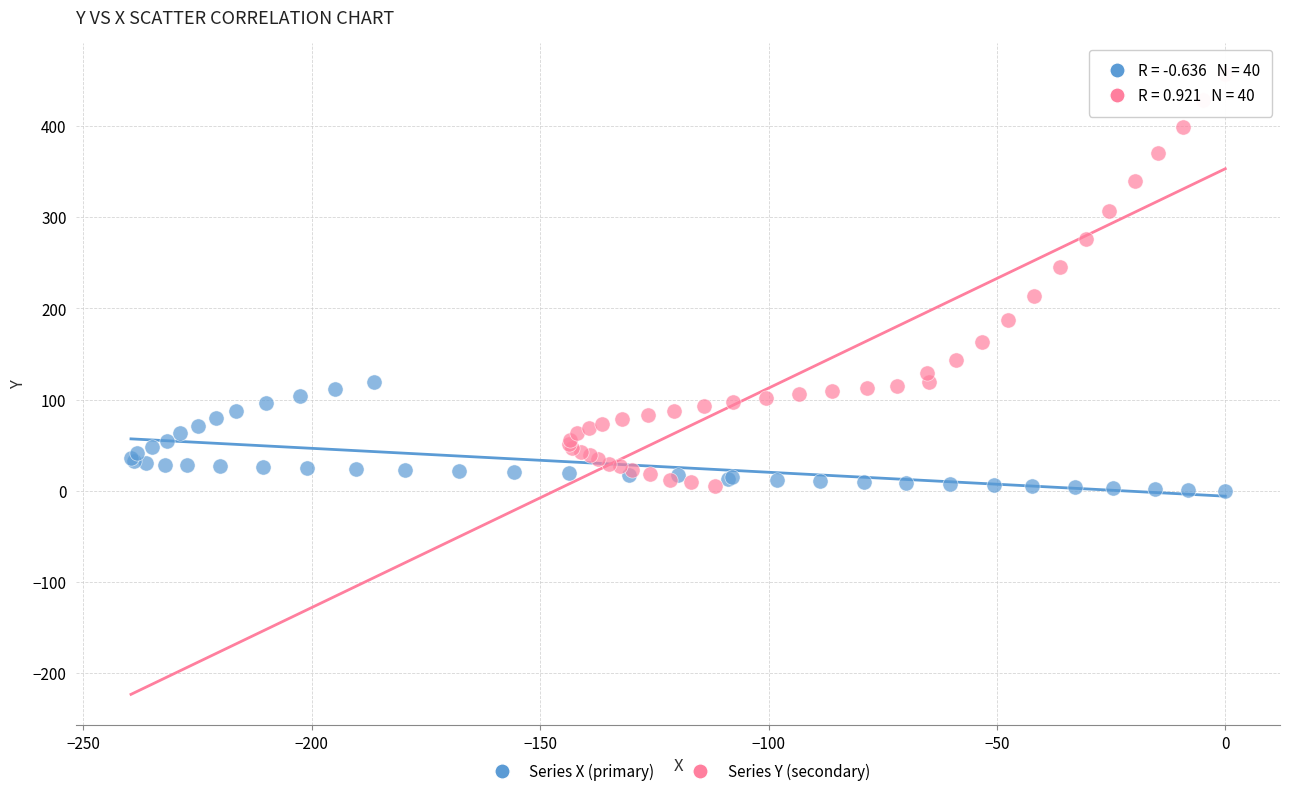

Which series has the largest Y range (max minus min)?

Series Y (secondary)